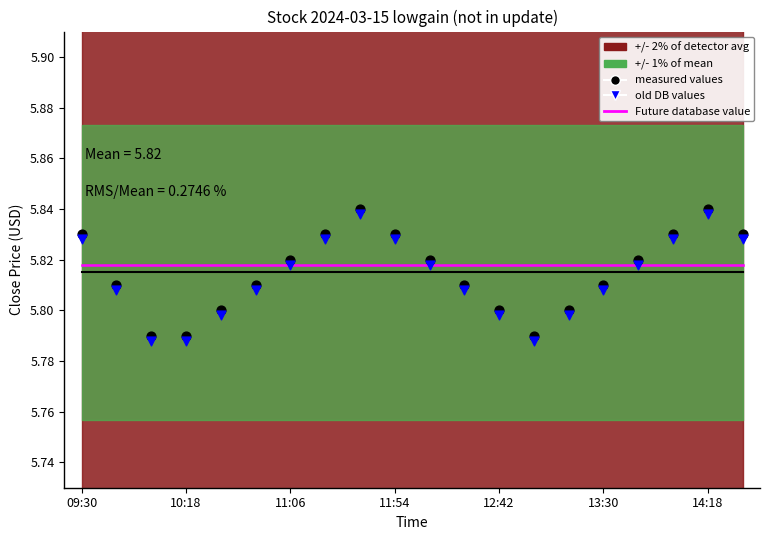

Which series has the largest Y range (max minus min)?

measured values